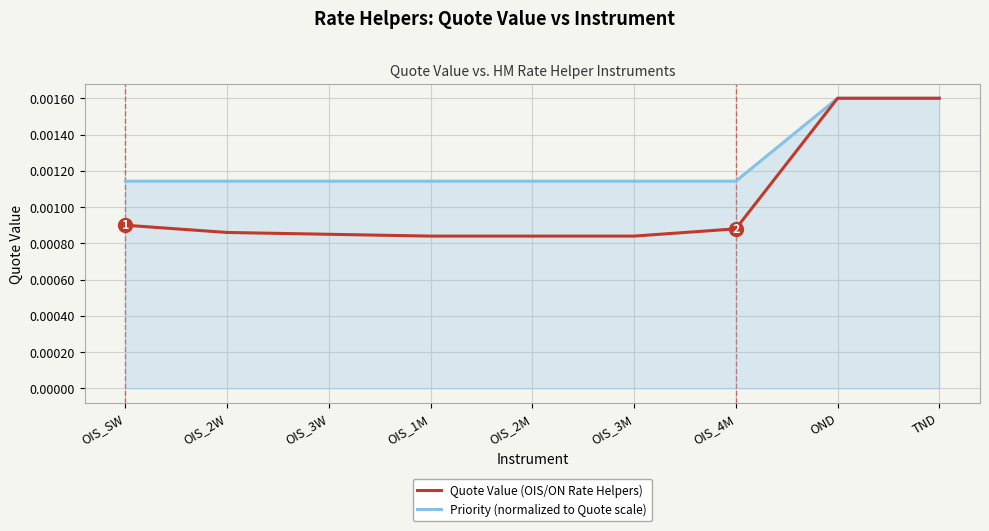

How many Quote Value (OIS/ON Rate Helpers) values are between 0 and 1?

9